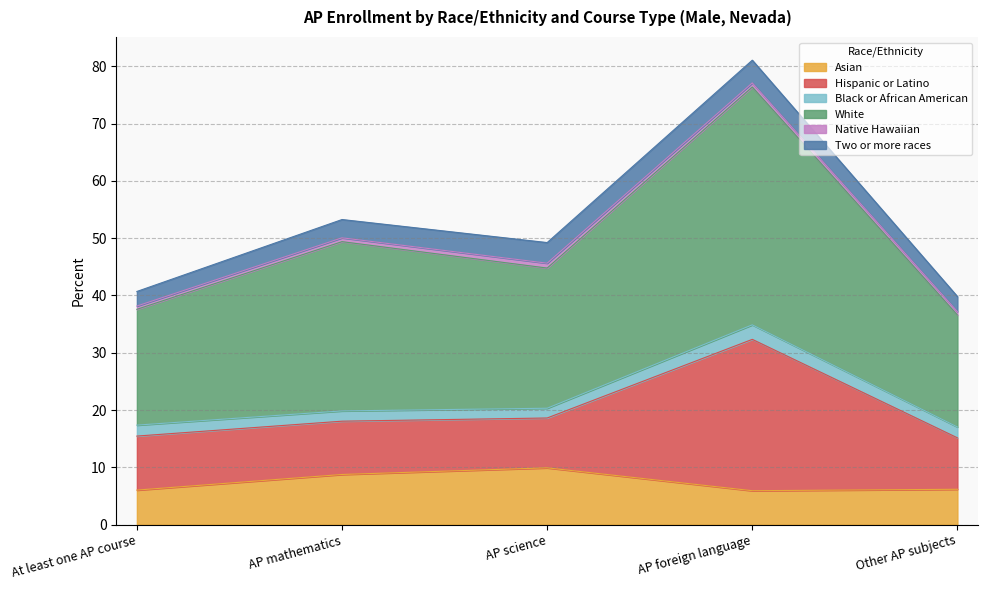

Reading left to right, list all the values displayed in this chart.

Asian: 6.0	8.8	9.9	5.9	6.2
Hispanic or Latino: 9.4	9.3	8.7	26.4	9.0
Black or African American: 1.9	1.8	1.7	2.5	1.9
White: 20.2	29.5	24.5	41.5	19.5
Native Hawaiian: 0.6	0.7	0.9	0.7	0.6
Two or more races: 2.5	3.2	3.6	4.0	2.6